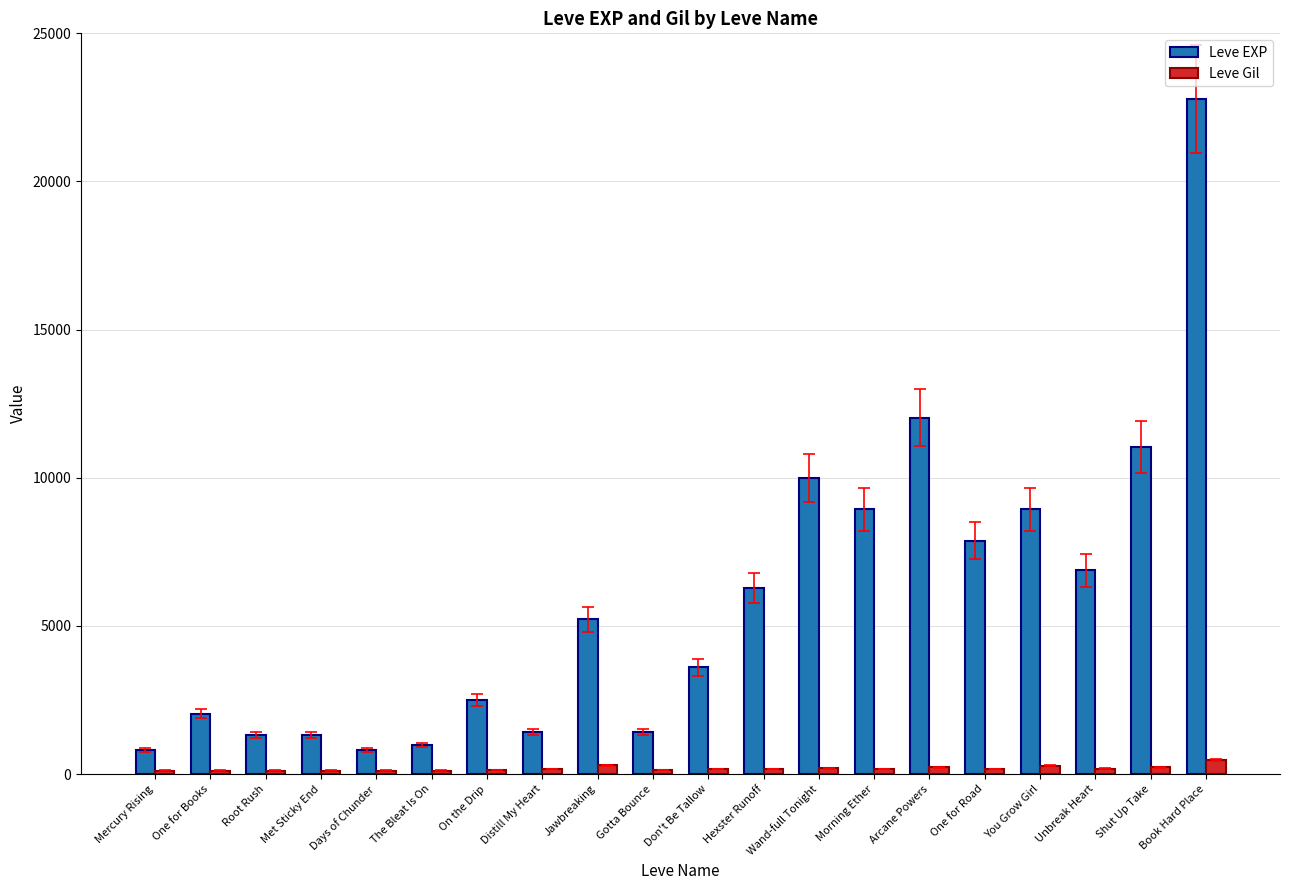

What is the average value of the Leve EXP series?

5809